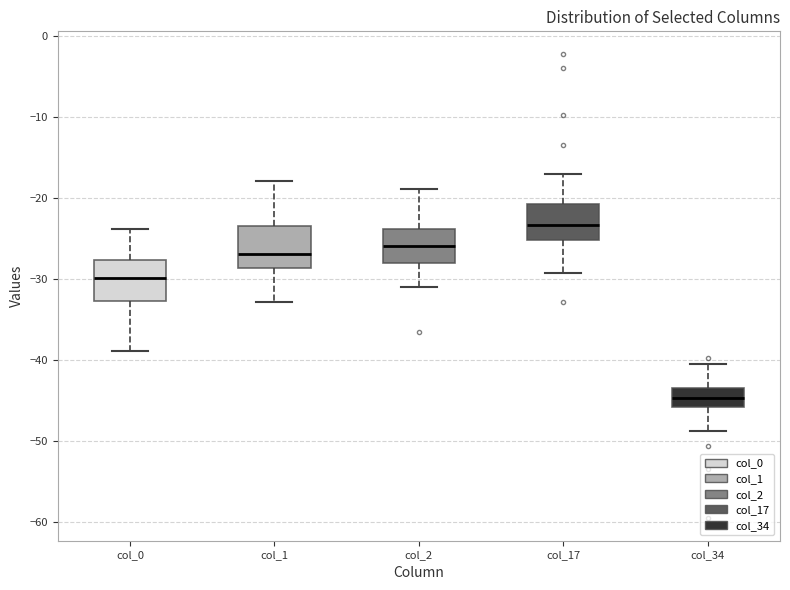

Reading left to right, read every box against the y-axis: the position of its median line, the range the box covers, and the ends of its whiskers. The values are not printed on the chart, so give them approximately, as read against the axis.

col_0: median -30, box -33 to -28, whiskers -39 to -24
col_1: median -27, box -29 to -24, whiskers -33 to -18
col_2: median -26, box -28 to -24, whiskers -31 to -19
col_17: median -23, box -25 to -21, whiskers -29 to -17
col_34: median -45, box -46 to -44, whiskers -49 to -41